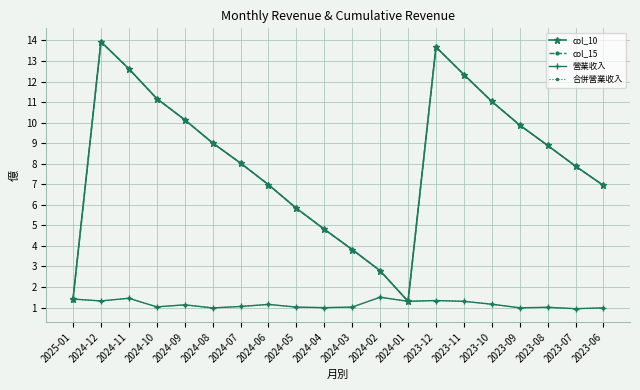

Where is 合併營業收入 nearest to the value 1?

2024-04